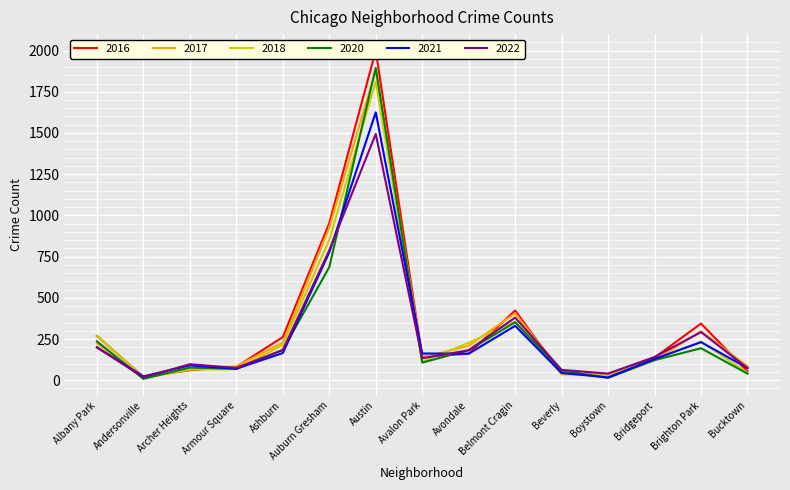

How many lines are shown in the chart?

6